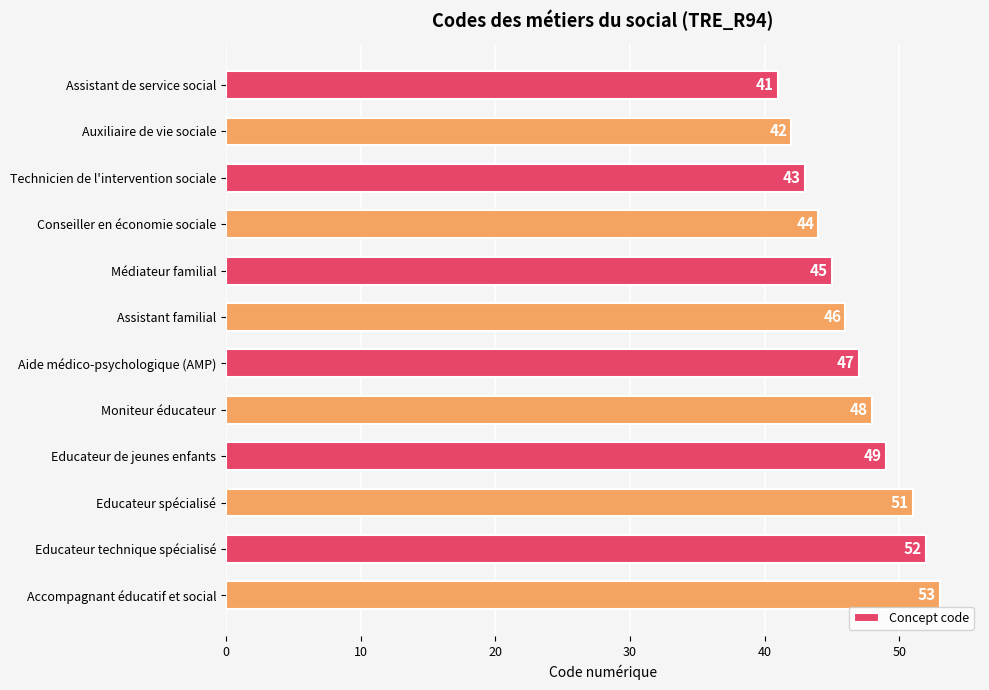

The chart shows a value of 16 at Conseiller en économie sociale. True or false?

False